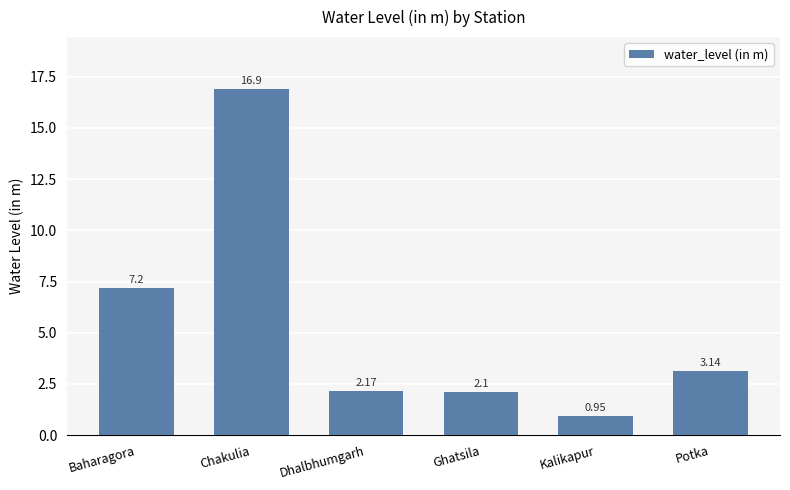

What is the difference between the second highest and second lowest values?

5.1